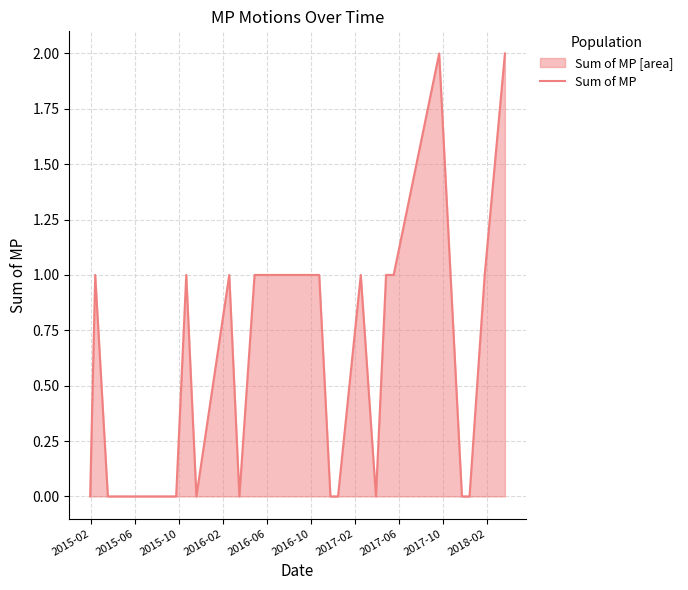

Does the chart have visible grid lines?

Yes